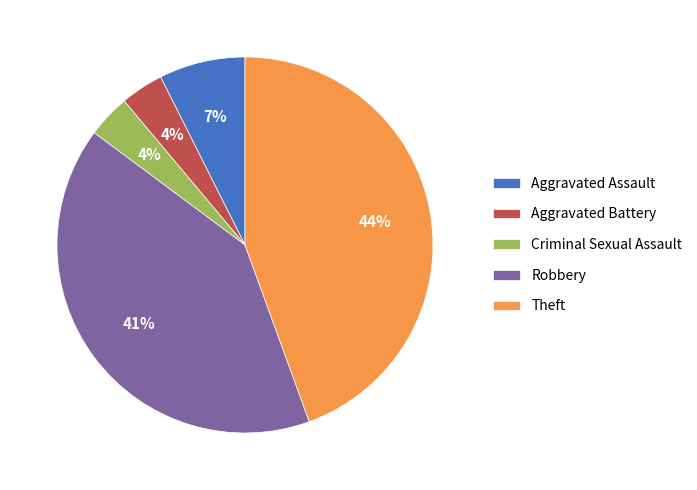

Is there a majority slice in this chart?

No